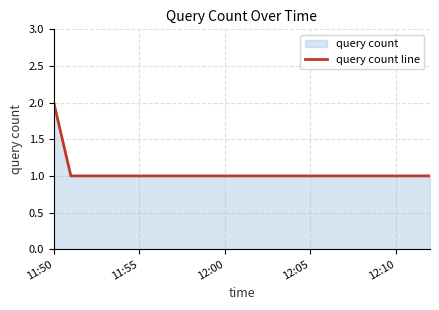

What is the sum of all values?

4